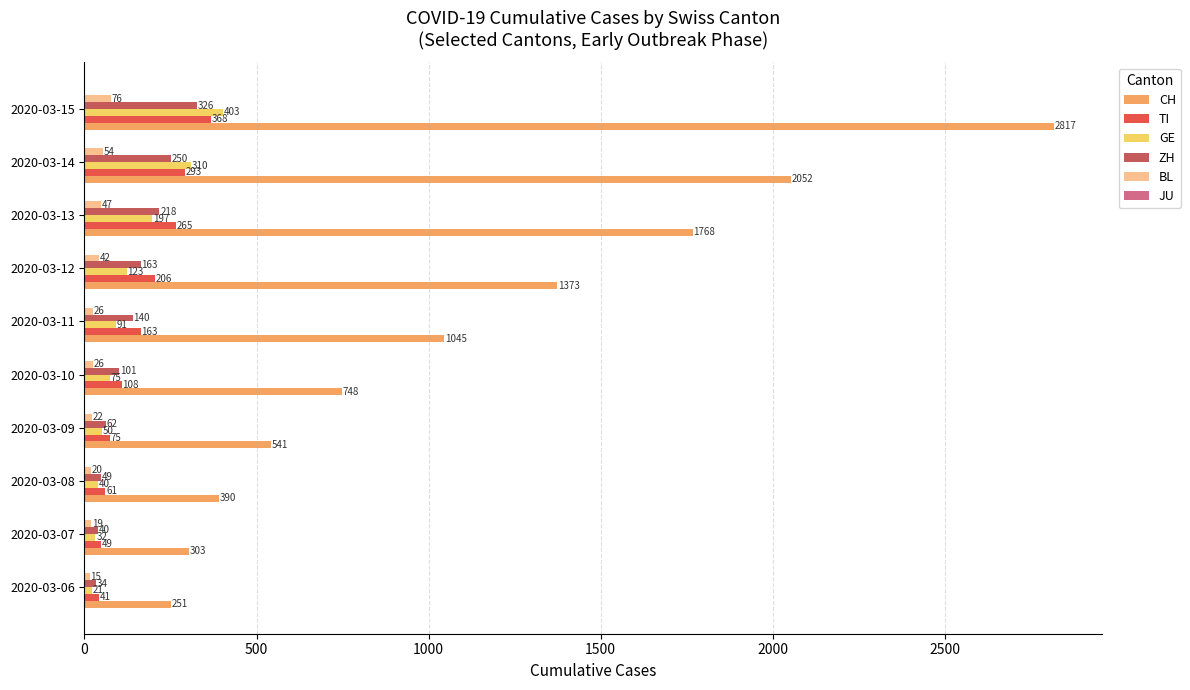

At 2020-03-06, list the series in order from largest to smallest.

CH, TI, ZH, GE, BL